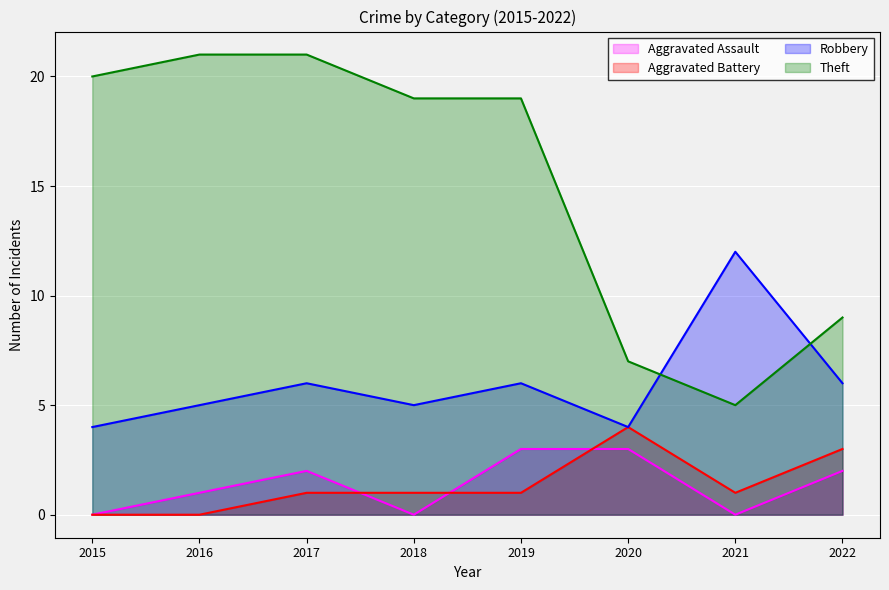

Where is Aggravated Battery nearest to the value 2?

2017